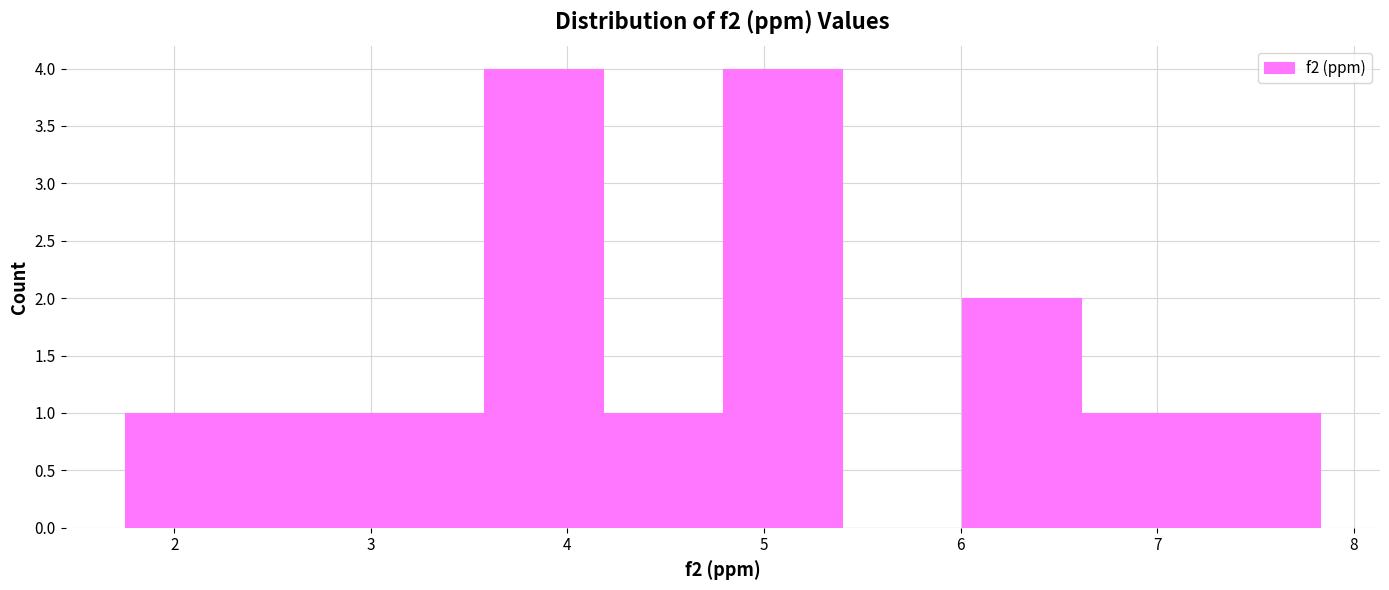

Reading left to right, list every bar in this chart as the range it spans on the x-axis followed by its height. Neither the bar edges nor the heights are printed on the chart, so give them approximately, as read against the axes.

1.8 to 2.4: 1
2.4 to 3.0: 1
3.0 to 3.6: 1
3.6 to 4.2: 4
4.2 to 4.8: 1
4.8 to 5.4: 4
5.4 to 6.0: 0
6.0 to 6.6: 2
6.6 to 7.2: 1
7.2 to 7.8: 1